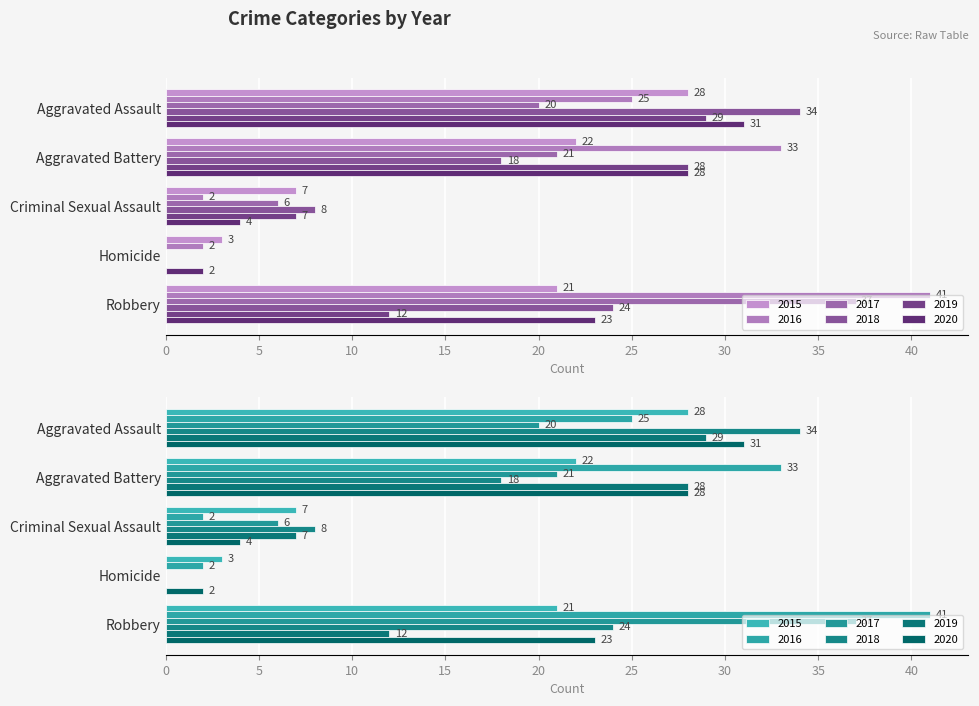

What is the difference between the maximum and minimum values in the 2019 series?

29